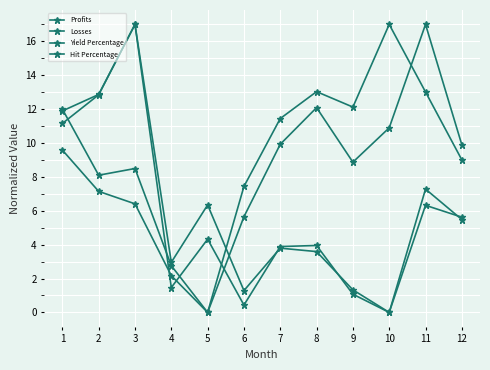

What is the spread (max minus min) of values at 9?

11.0